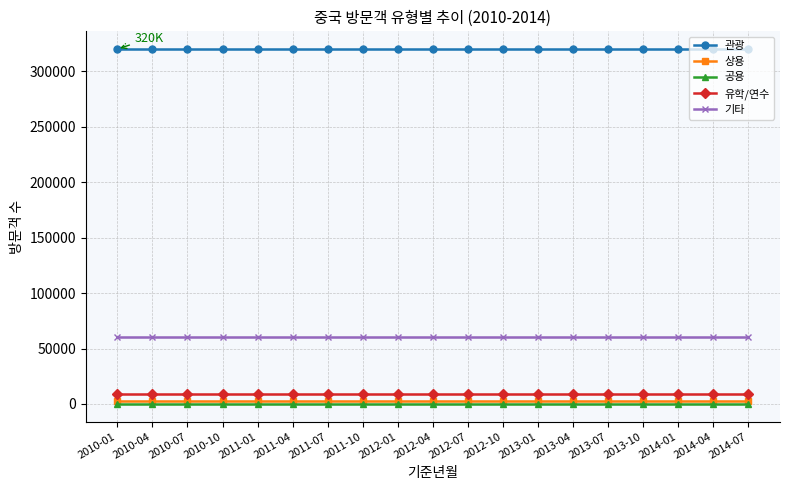

What is the label of the 10th point from the left?

2012-04